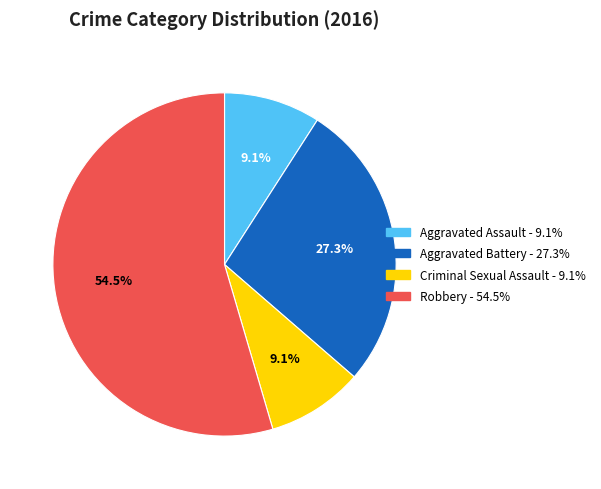

Does Robbery represent more than half of the total?

Yes